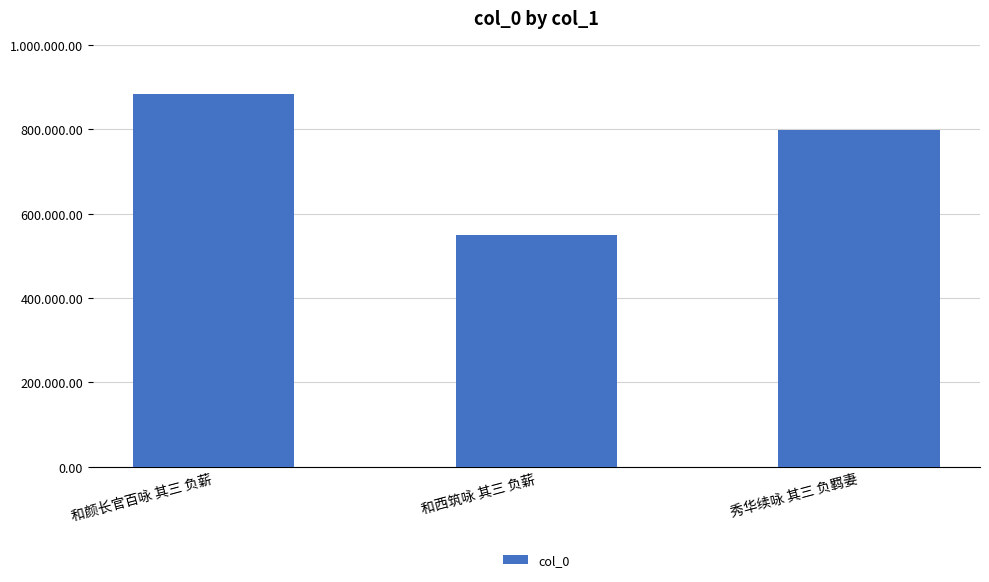

Is it true that the value at 秀华续咏 其三 负羁妻 is 799139?

True